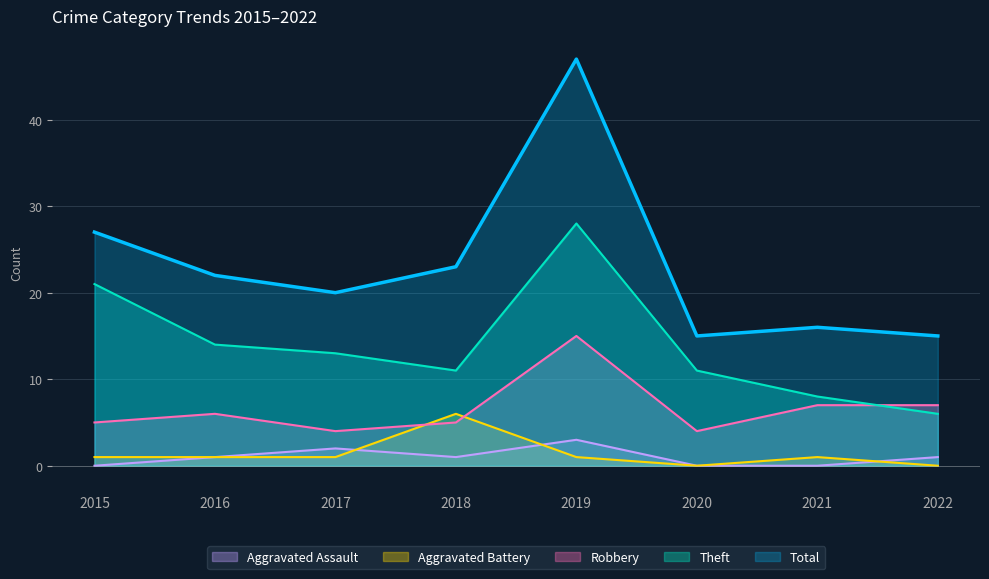

At which category does Total reach its first local peak?

2019